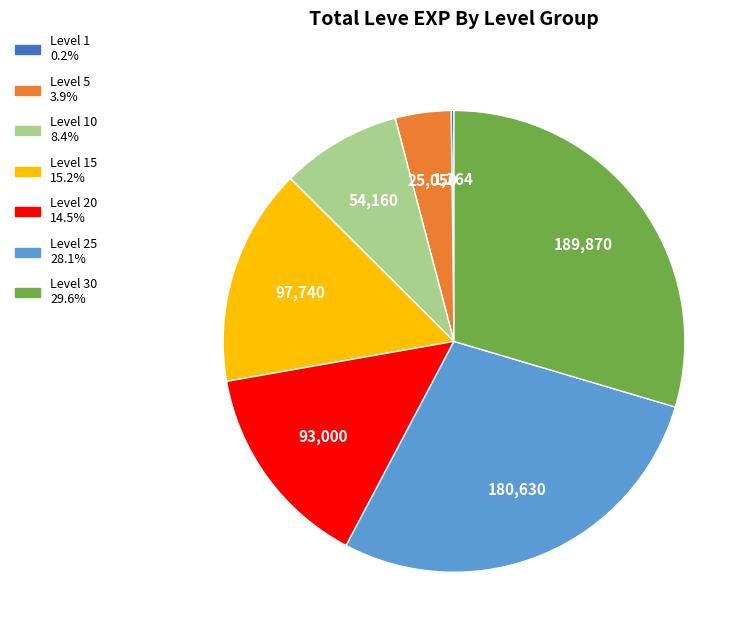

Is there any slice that represents more than half of the pie?

No